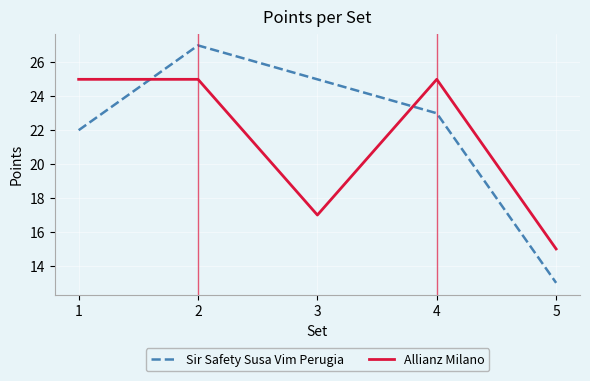

The Sir Safety Susa Vim Perugia series shows 9 at 1. True or false?

False